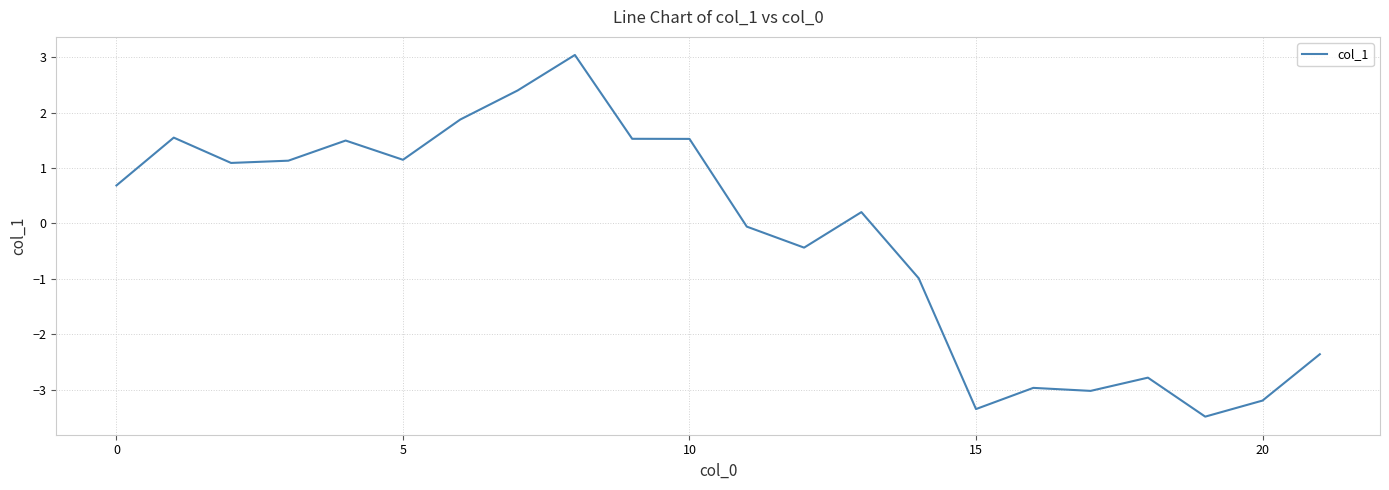

What is the difference between the maximum and minimum values?

6.5